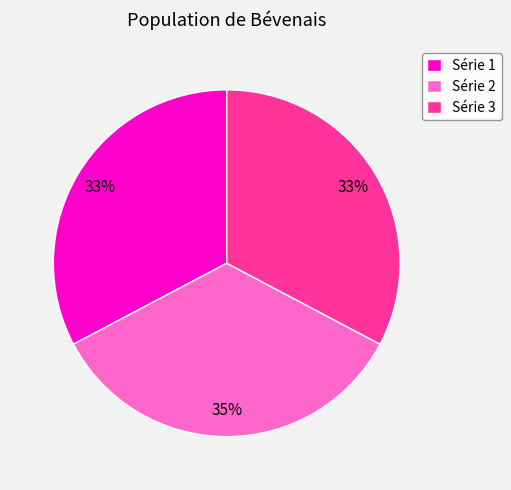

To the nearest percent, what percentage of the pie is Série 1?

33%